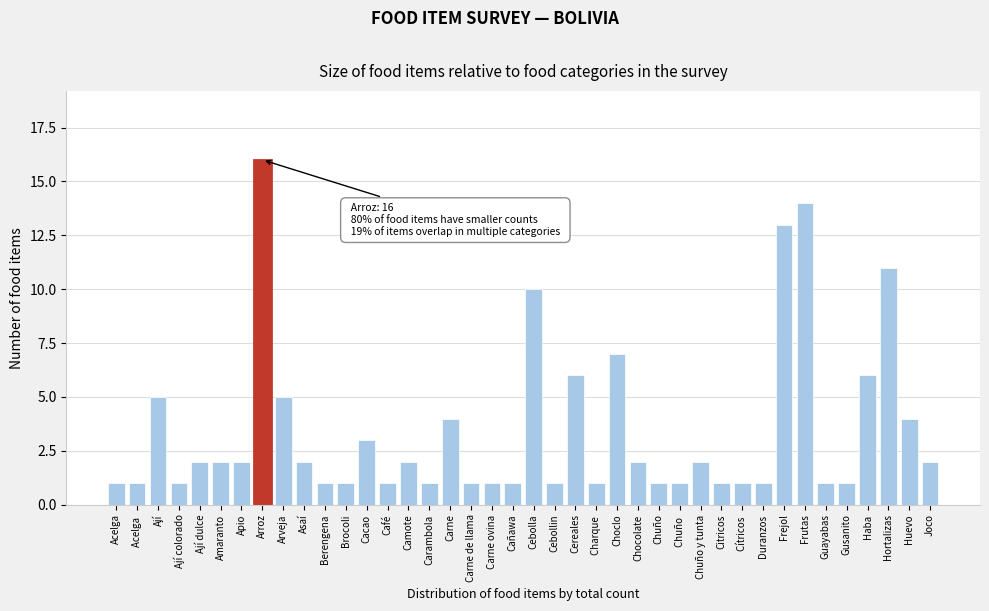

The value at Chuño  is 0. True or false?

False